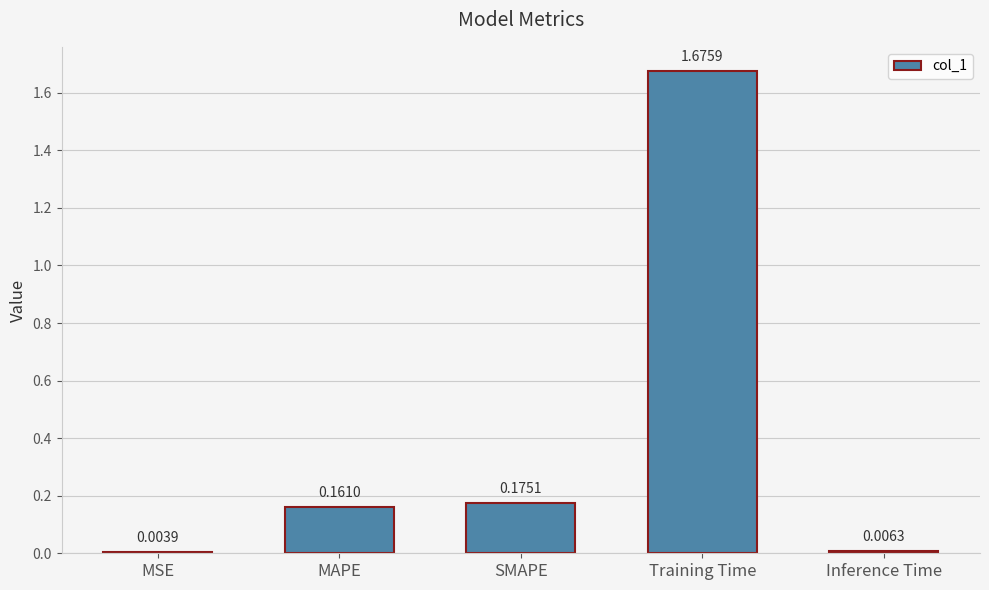

Between Training Time and SMAPE, which is larger?

Training Time